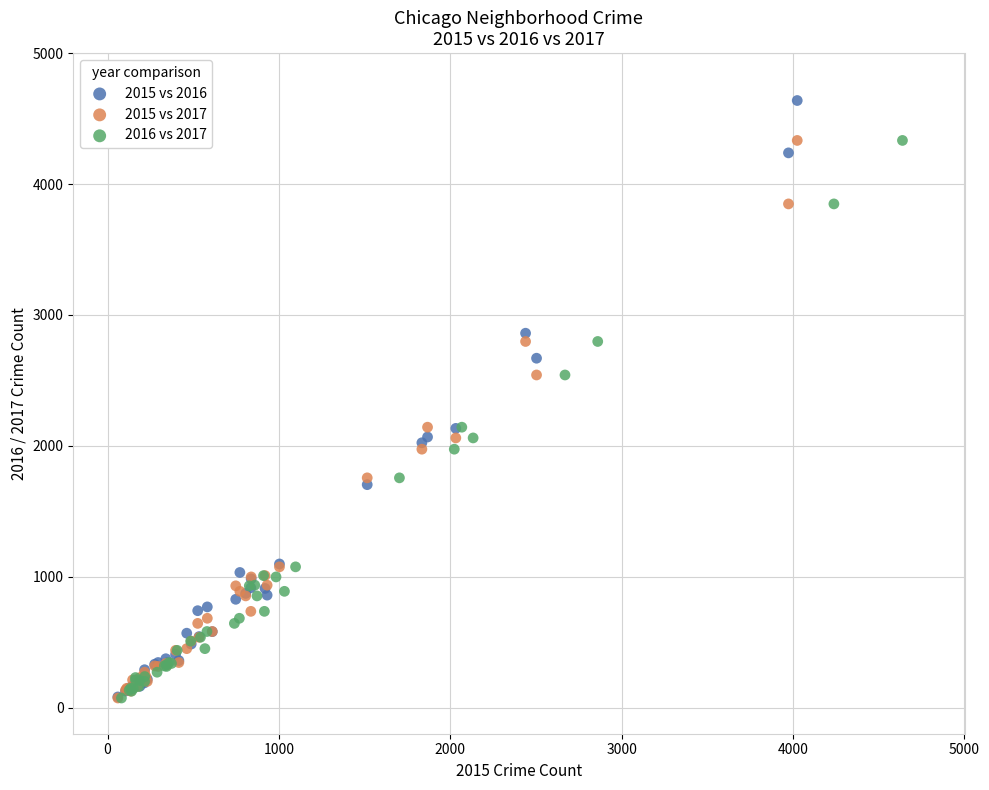

What are all the series names shown in the legend?

2015 vs 2016, 2015 vs 2017, 2016 vs 2017